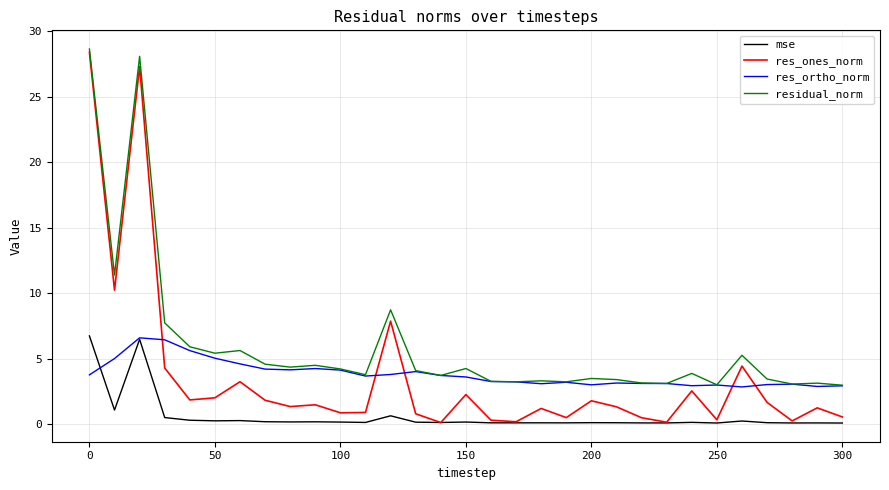

Which series has the largest total across all categories?

residual_norm